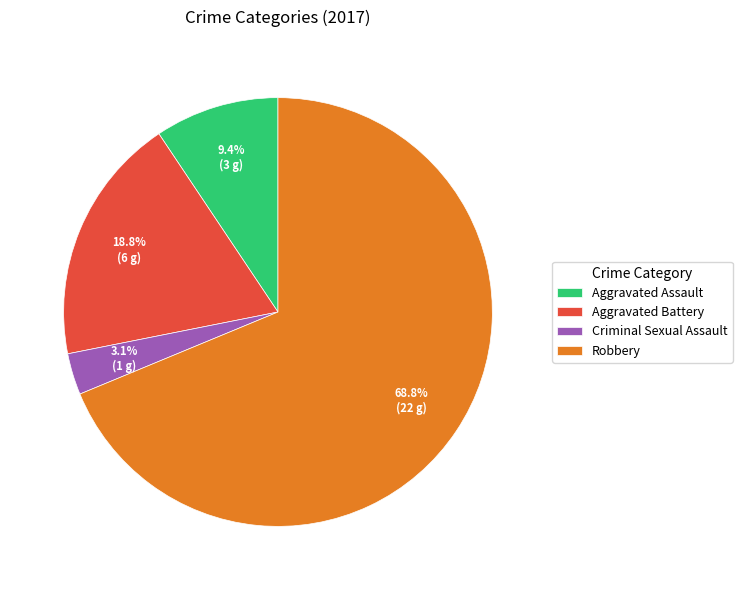

To the nearest percent, what portion does Aggravated Battery represent?

19%